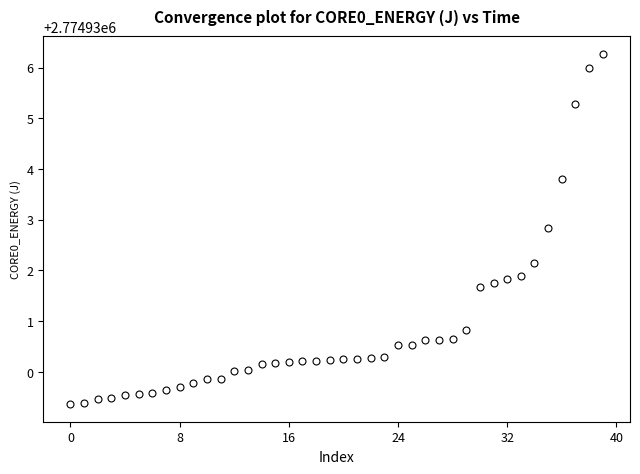

What is the range of Y values (max minus min)?

6.9